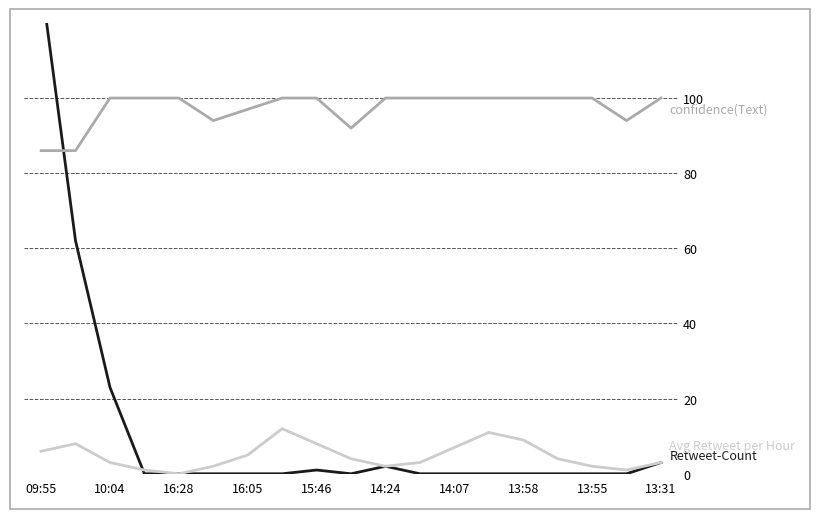

Reading left to right, extract all data points from this chart.

Retweet-Count: 131	62	23	0	0	0	0	0	1	0	2	0	0	0	0	0	0	0	3
confidence(Text): 86	86	100	100	100	94	97	100	100	92	100	100	100	100	100	100	100	94	100
Avg Retweet per Hour: 6	8	3	1	0	2	5	12	8	4	2	3	7	11	9	4	2	1	3